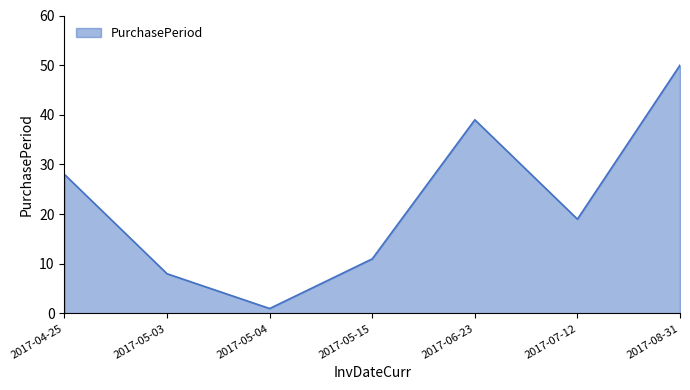

Which category has the lowest value across all series?

2017-05-04